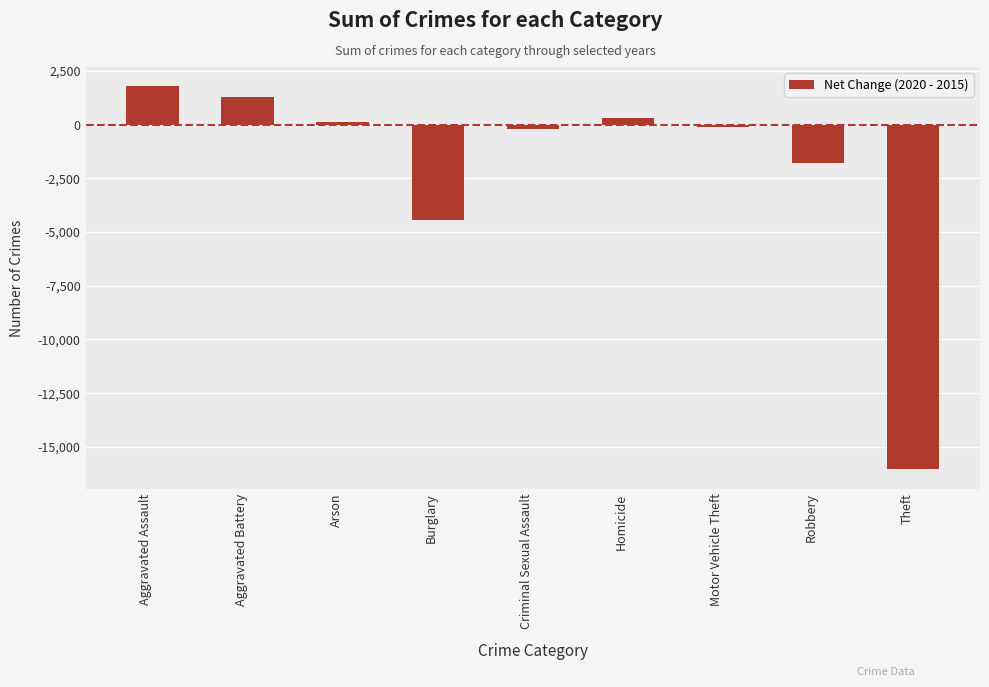

What position from the right is Motor Vehicle Theft?

3